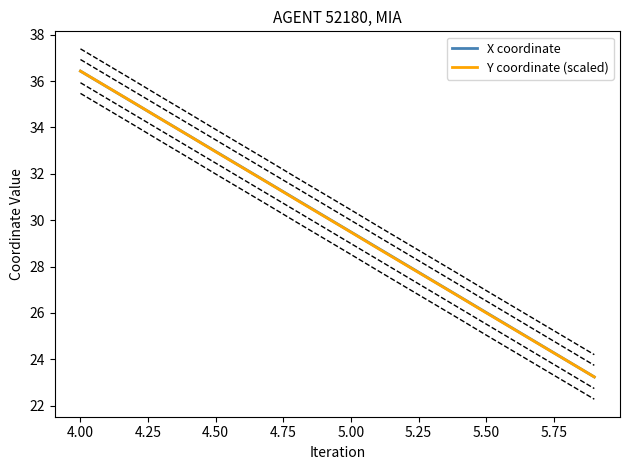

What is the difference between the maximum and minimum values in the X coordinate series?

13.2